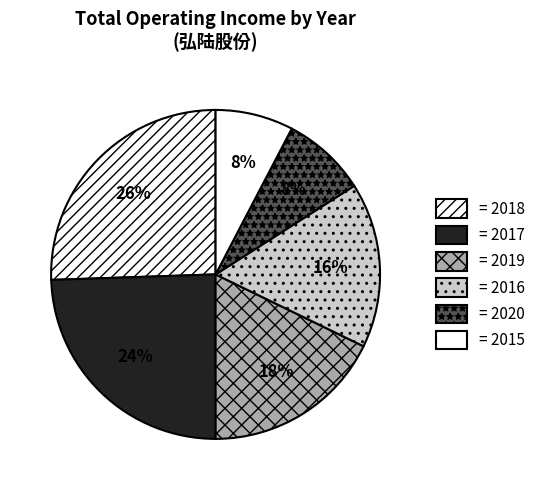

How many segments does this pie chart have?

6